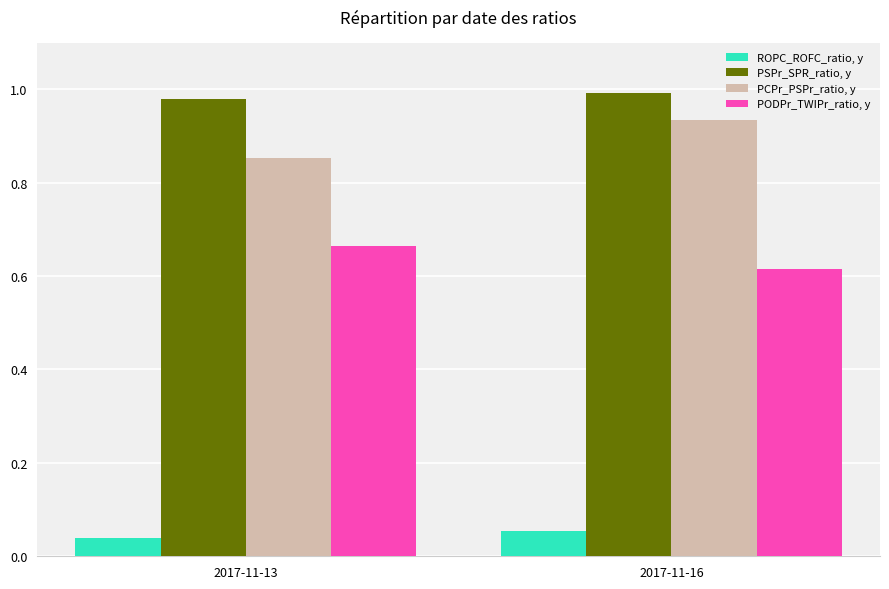

List the series in order of their peak value, highest first.

PSPr_SPR_ratio, y, PCPr_PSPr_ratio, y, PODPr_TWIPr_ratio, y, ROPC_ROFC_ratio, y